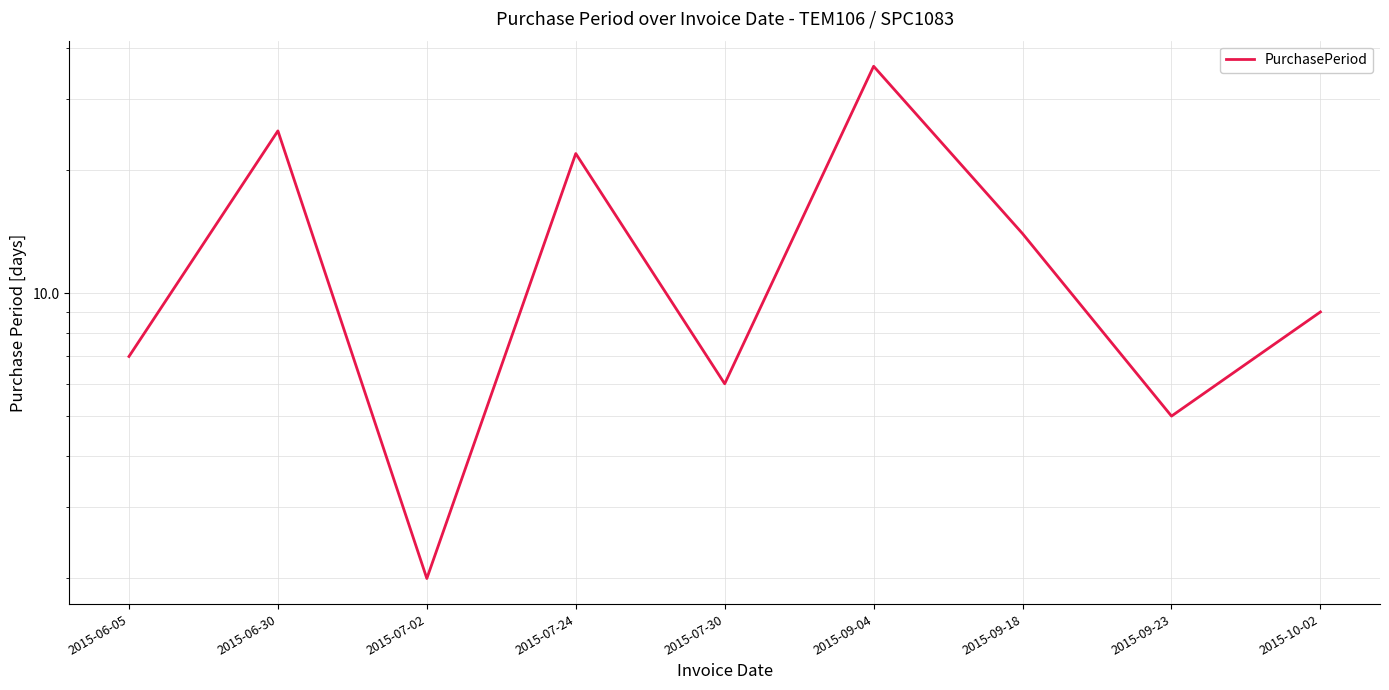

Approximately how many times larger is the value at 2015-10-02 compared to 2015-09-04?

0.2